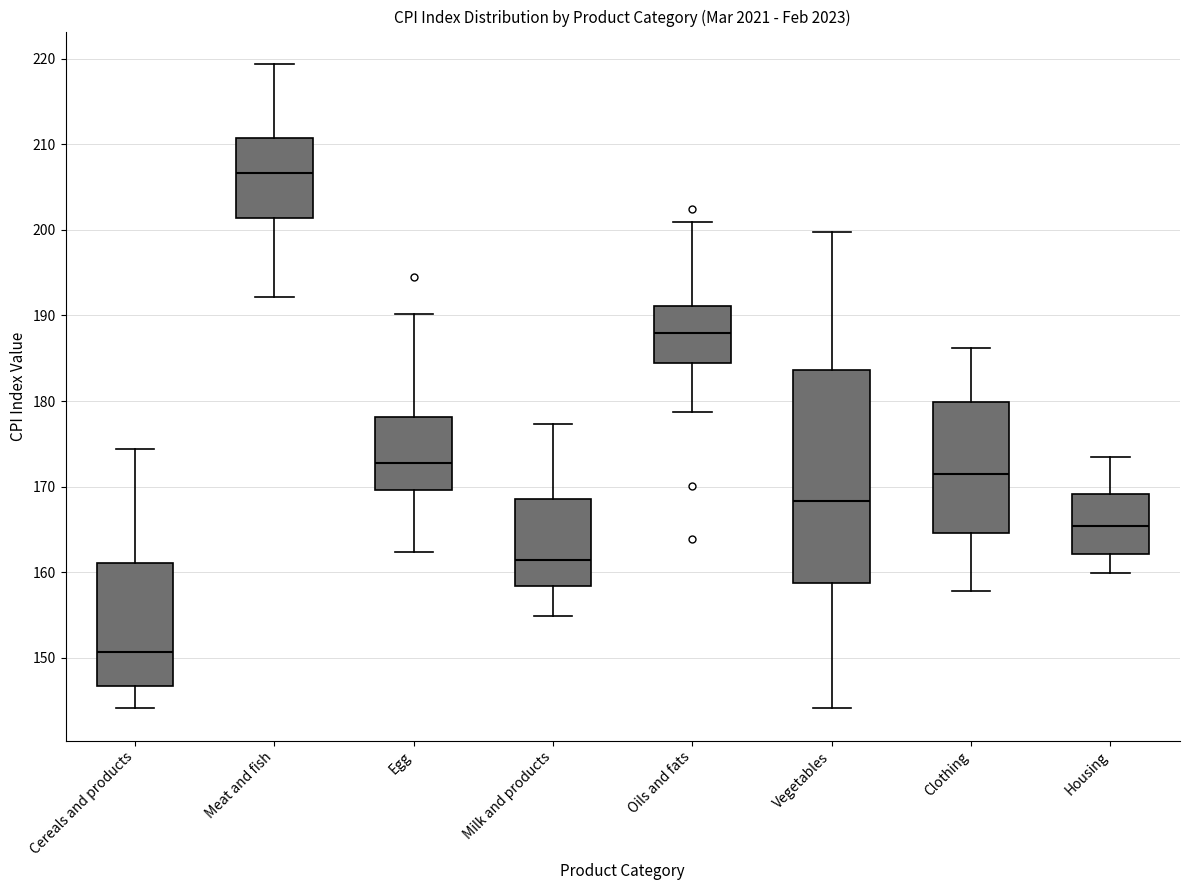

Which box has the lowest median line?

Cereals and products